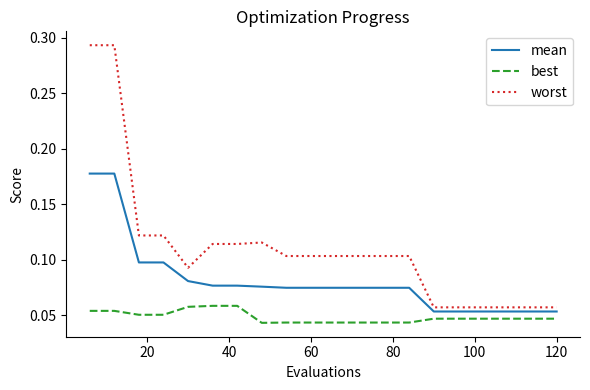

Which series has the widest spread of values?

worst